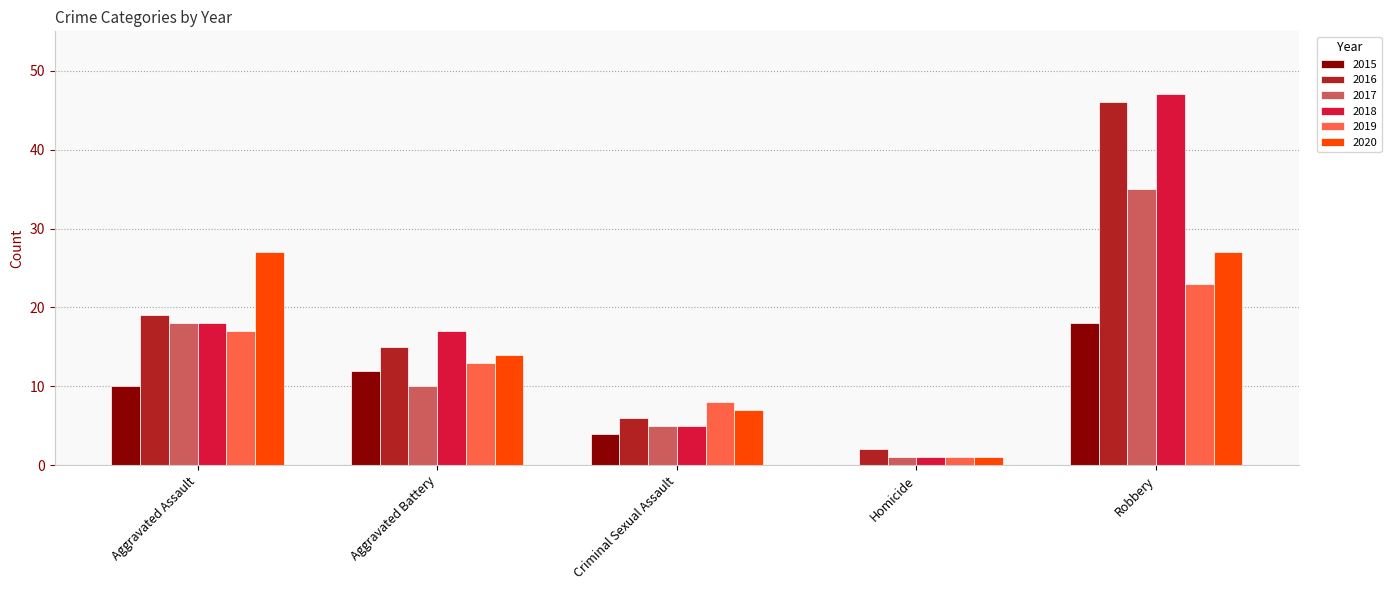

What is the spread (max minus min) of values at Homicide?

2